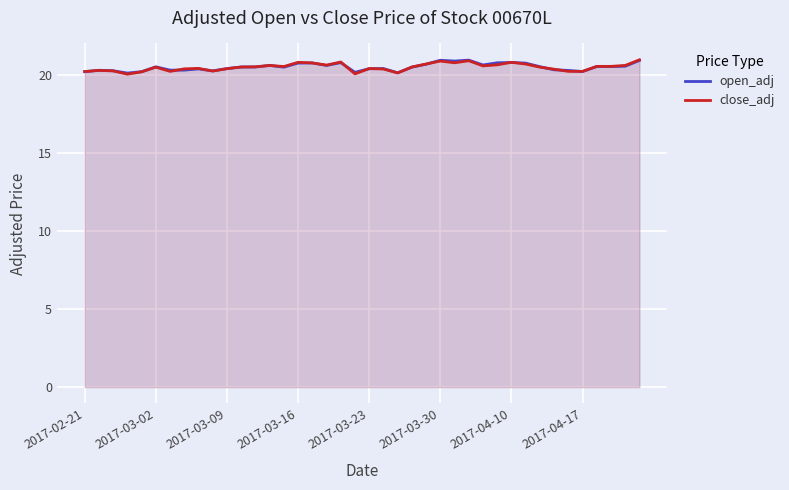

What is the maximum value shown in the chart?

21.0